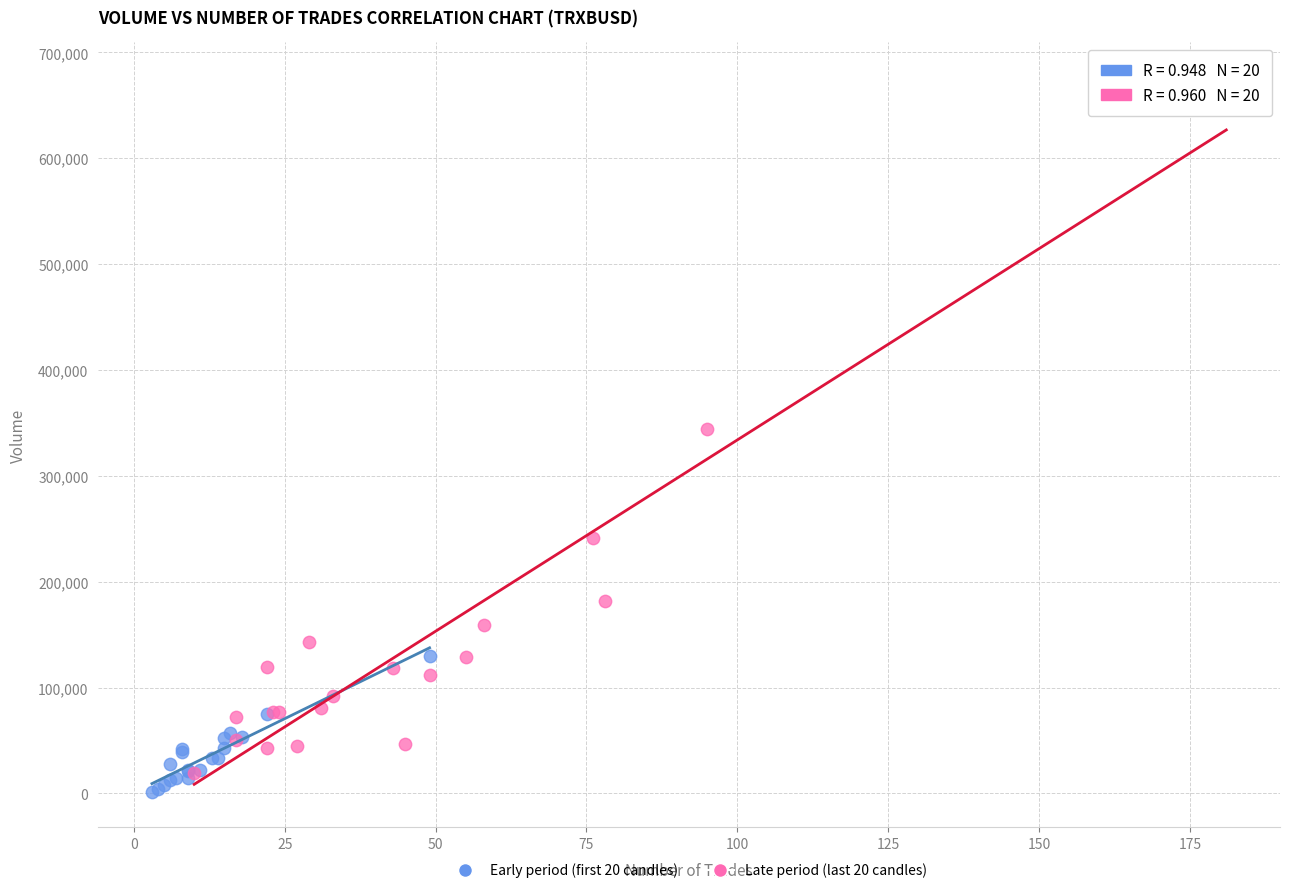

Which series has the widest spread of Y values?

Late period (last 20 candles)